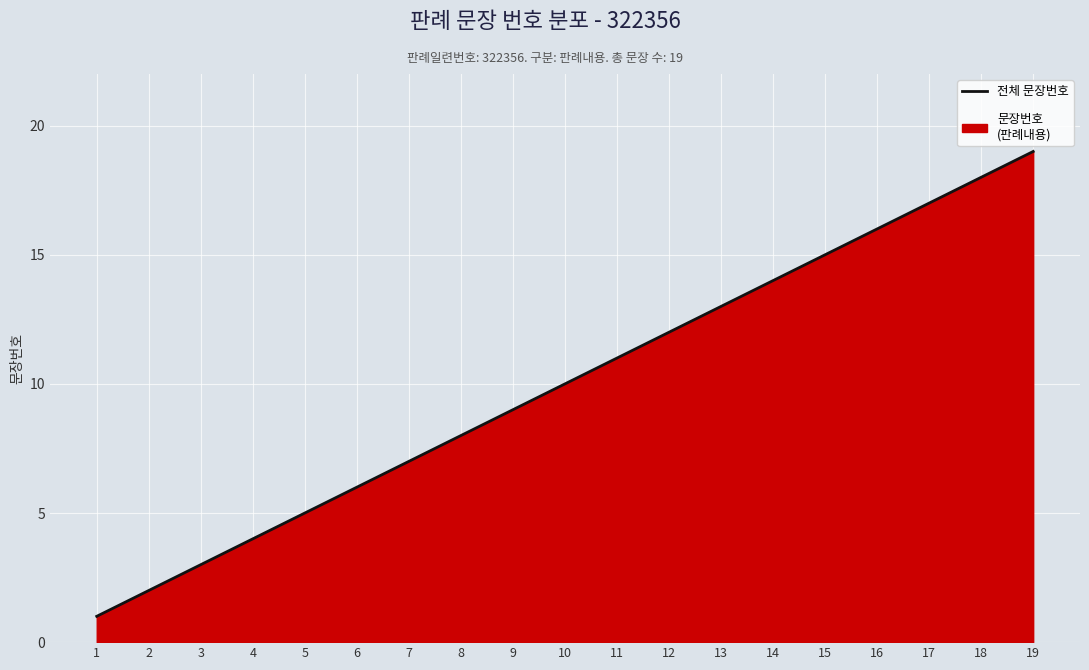

True or false: the data has more than 1 interior local peaks.

False